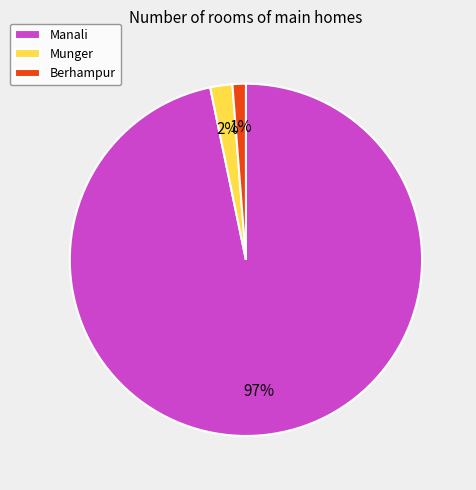

Which slice is the smallest?

Berhampur